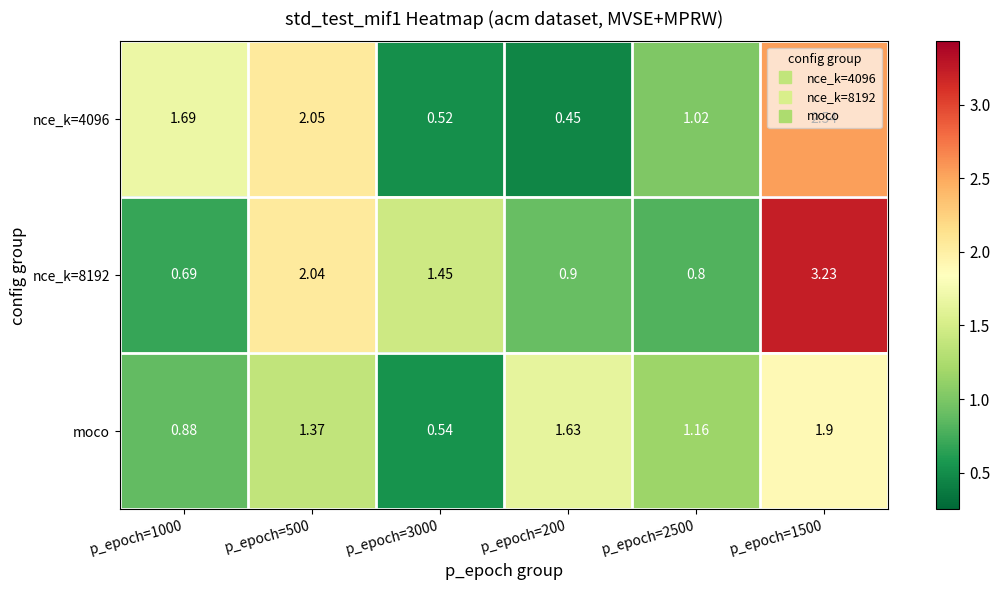

Is the value of nce_k=4096 at p_epoch=500 greater than the value of moco at p_epoch=1000?

Yes